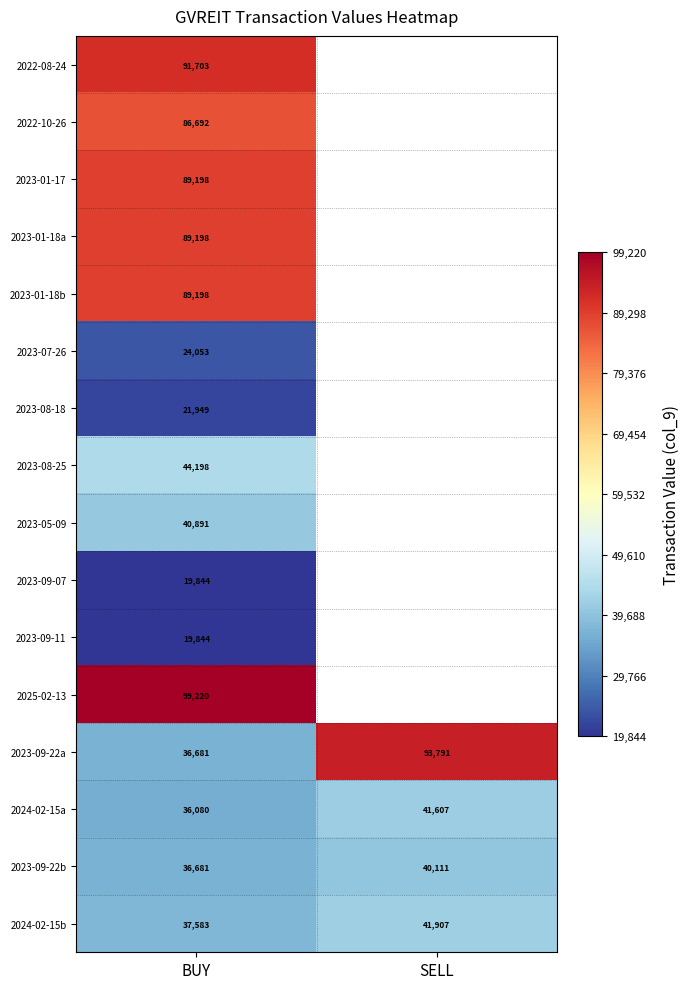

What is the greatest value displayed?

99220.1